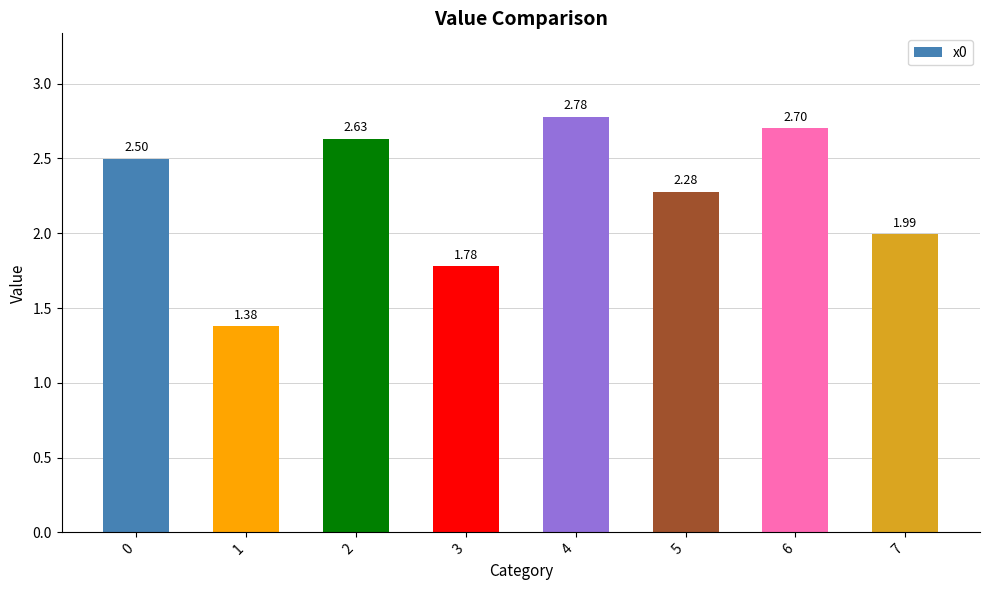

What is the difference between the values at 1 and 5?

0.9